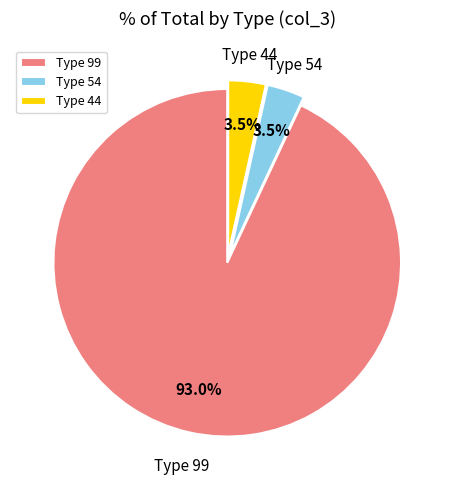

How many segments does this pie chart have?

3